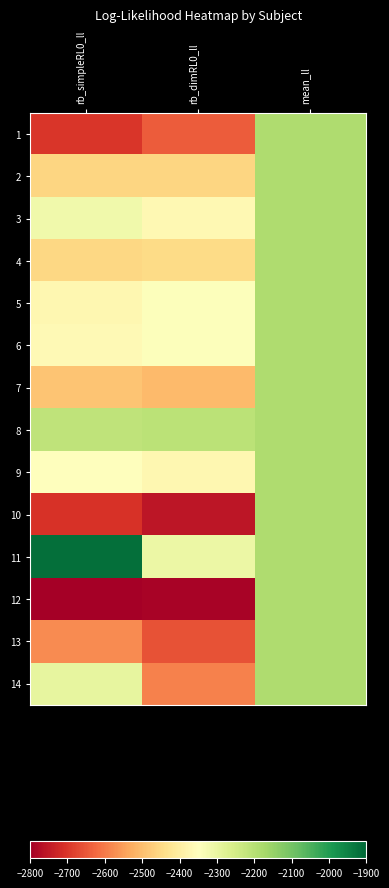

At which category is the sum across all series the highest?

mean_ll